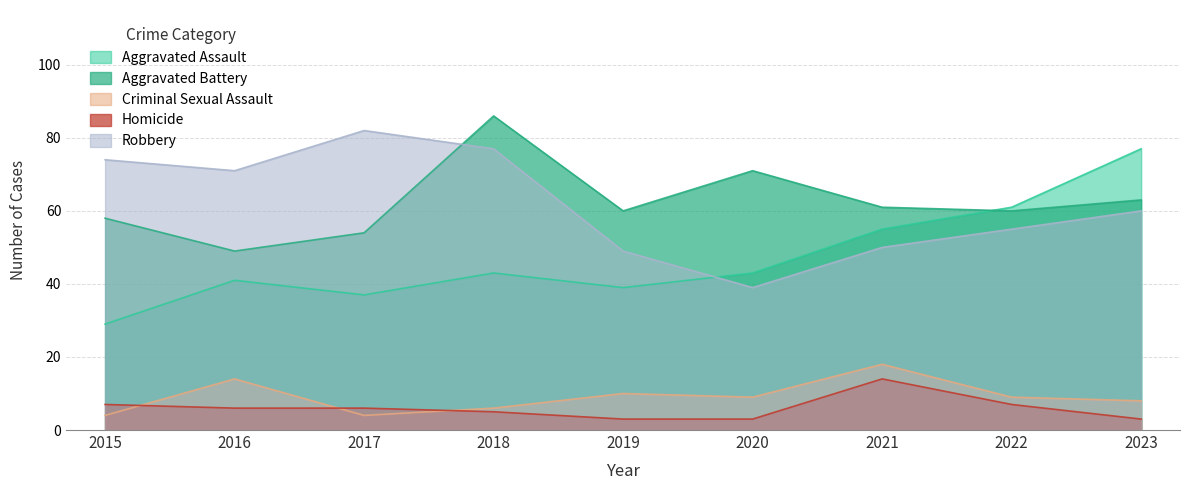

True or false: Homicide has more than 1 points higher than both neighbors.

False